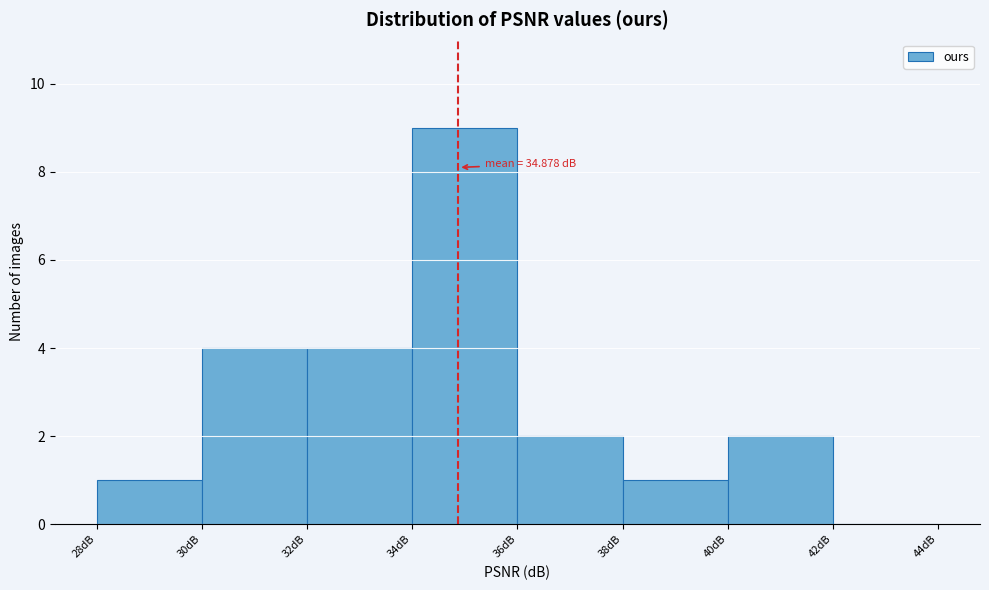

Over which range of the x-axis is the bar tallest?

34 to 36